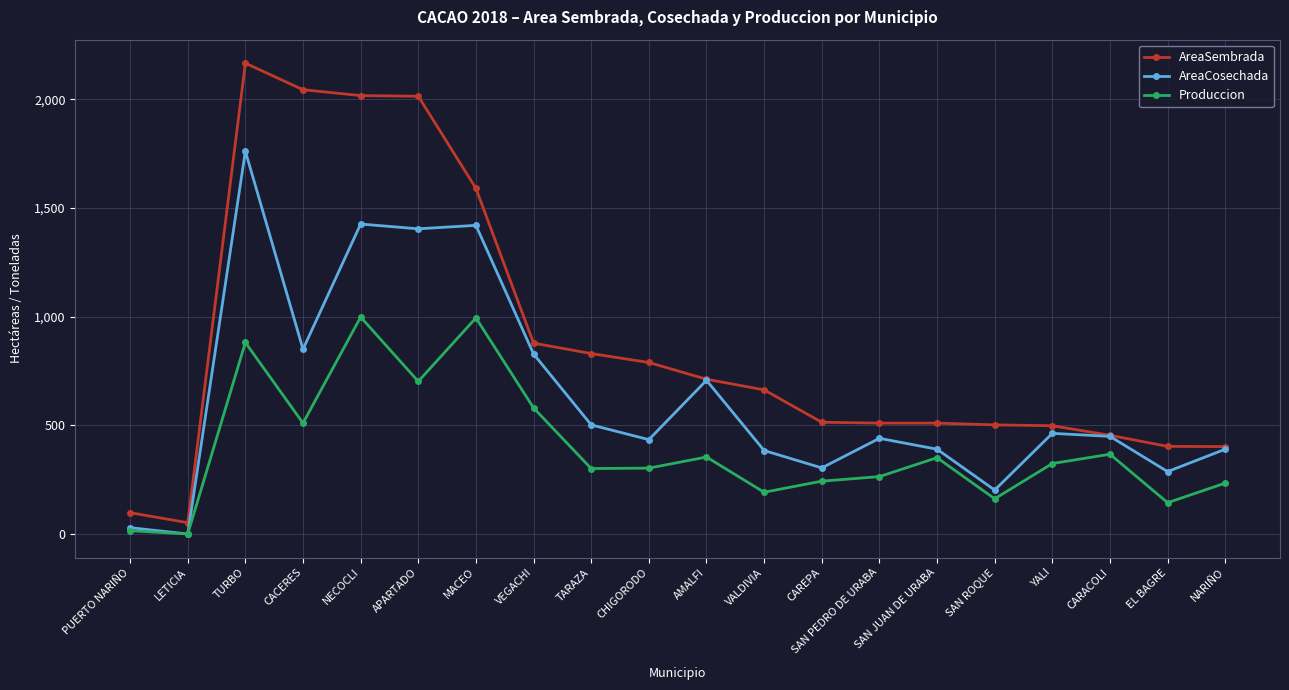

True or false: Produccion and AreaSembrada intersect in this chart.

False